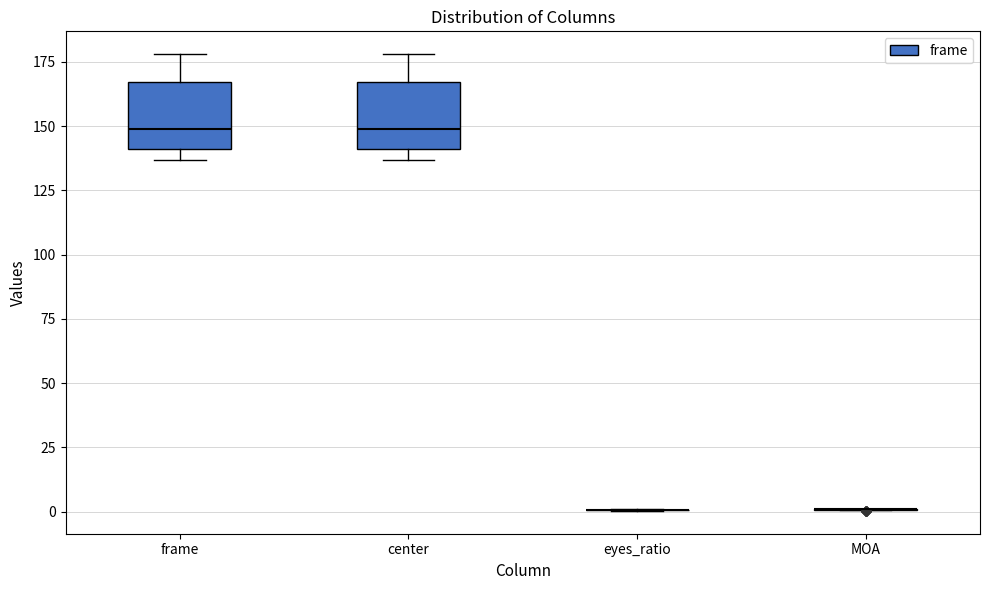

Reading left to right, read every box against the y-axis: the position of its median line, the range the box covers, and the ends of its whiskers. The values are not printed on the chart, so give them approximately, as read against the axis.

frame: median 150, box 140 to 165, whiskers 135 to 180
center: median 150, box 140 to 165, whiskers 135 to 180
eyes_ratio: box collapsed to a line at 0, whiskers 0 to 0
MOA: box collapsed to a line at 0, whiskers 0 to 0